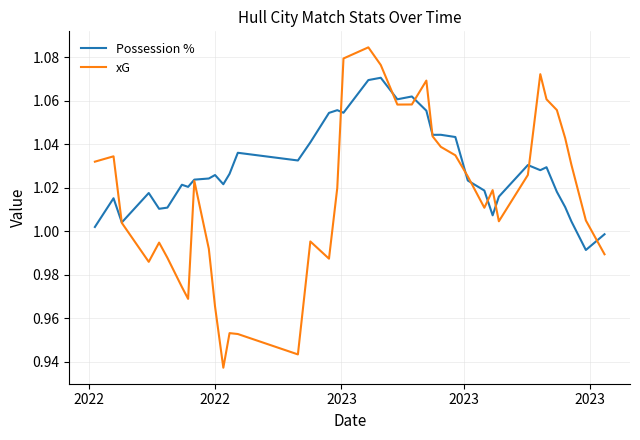

Rank the series by their average value, from lowest to highest.

xG, Possession %